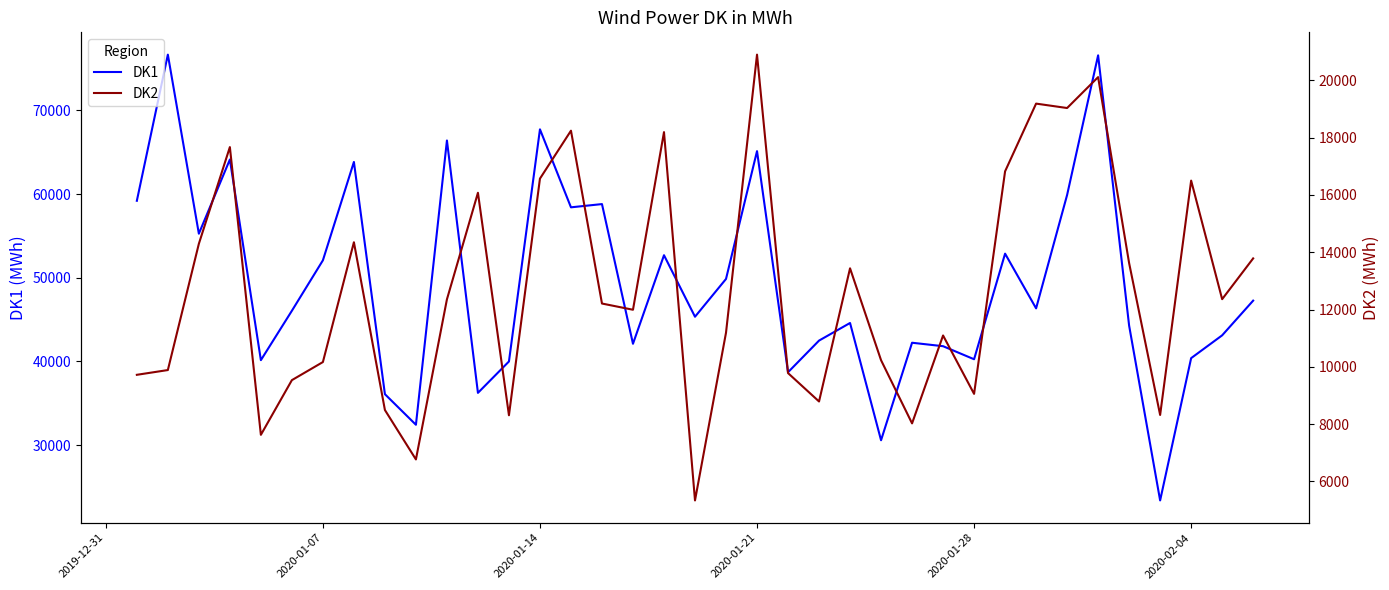

How many interior local peaks does the DK2 series have?

11